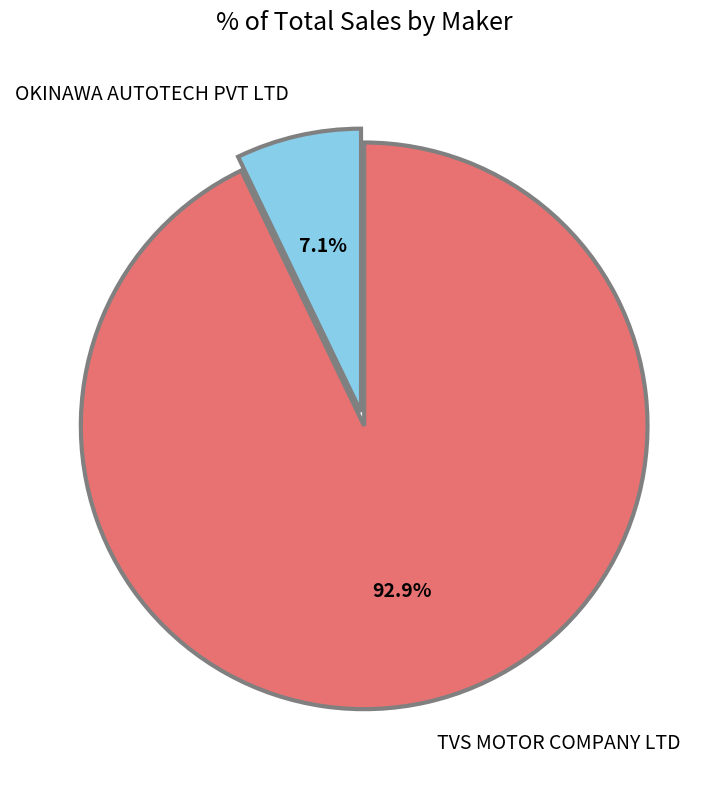

Which slice is the smallest?

OKINAWA AUTOTECH PVT LTD